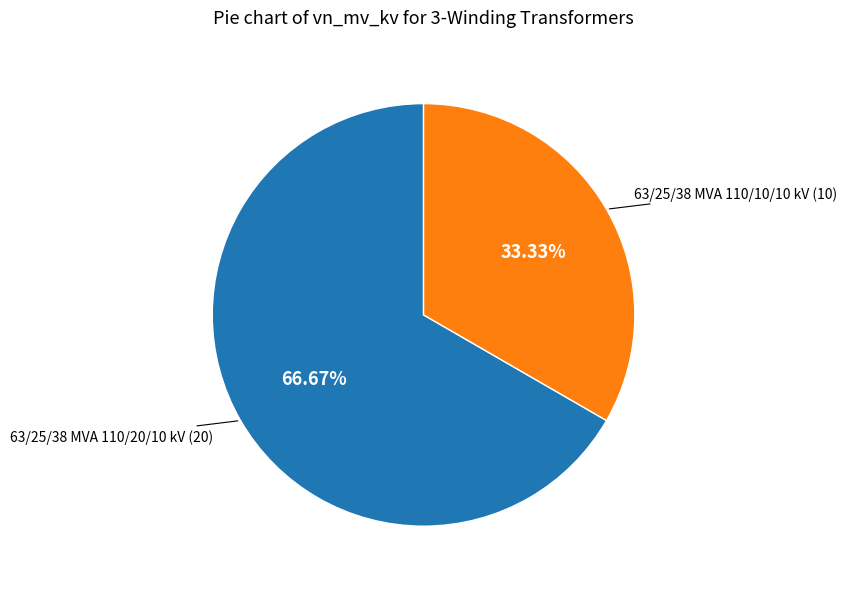

Is there a majority slice in this chart?

Yes